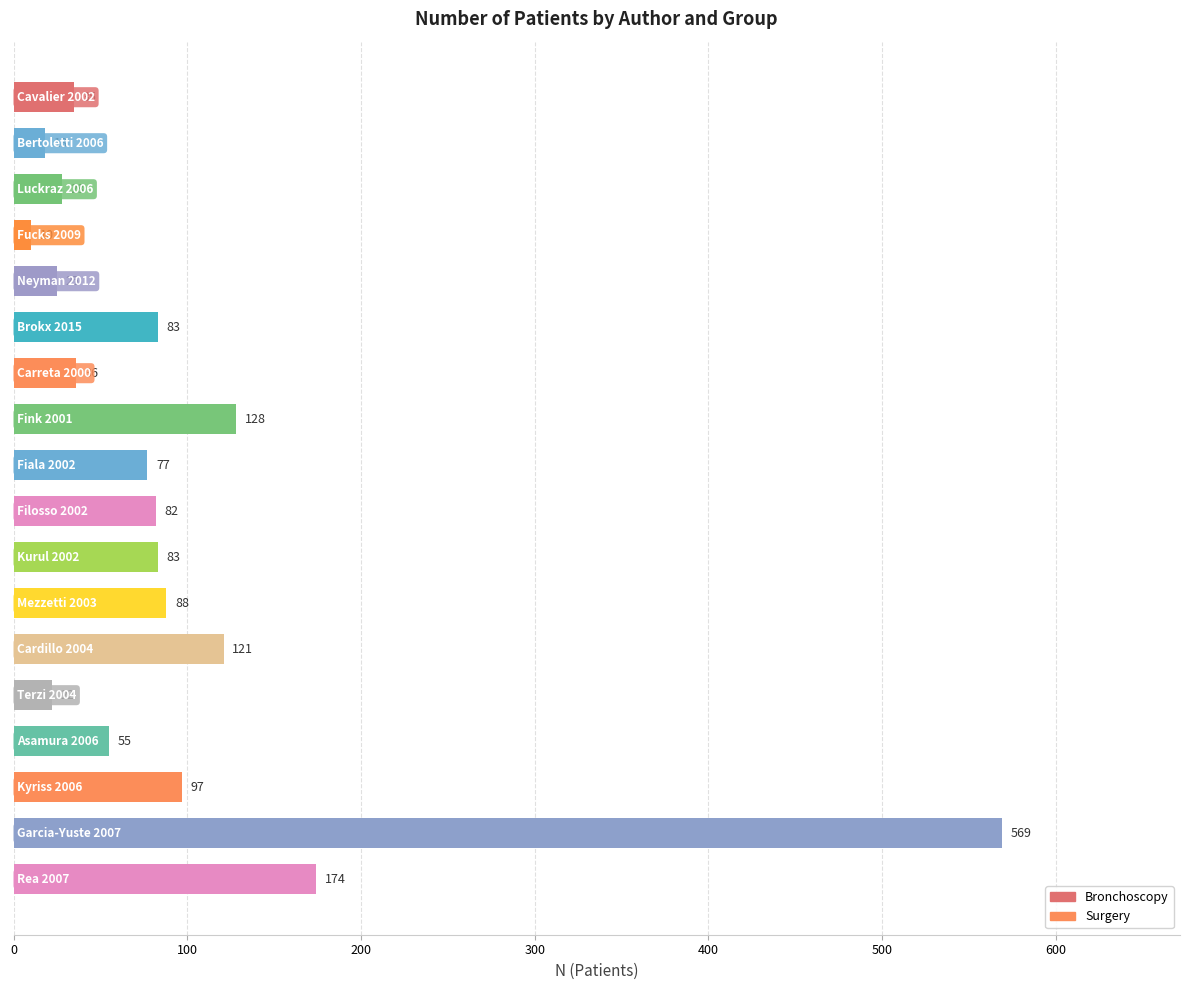

How many distinct data groups are displayed?

1